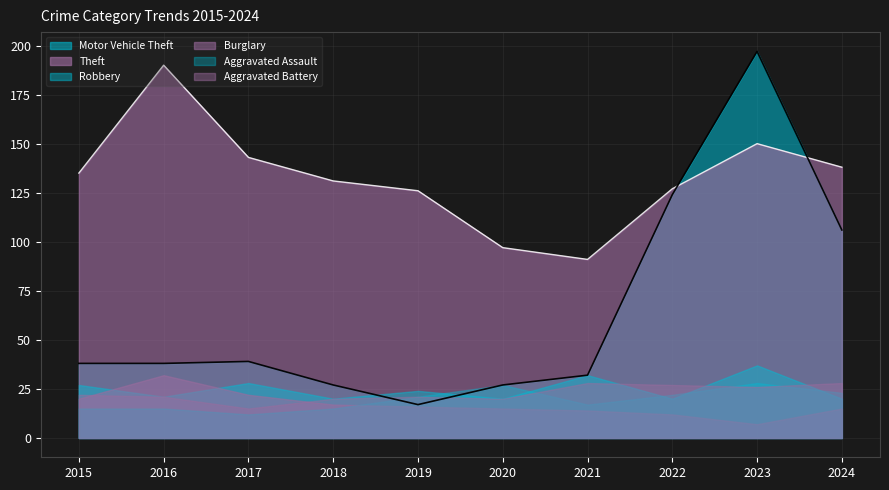

What are all the series names shown in the legend?

Motor Vehicle Theft, Theft, Robbery, Burglary, Aggravated Assault, Aggravated Battery